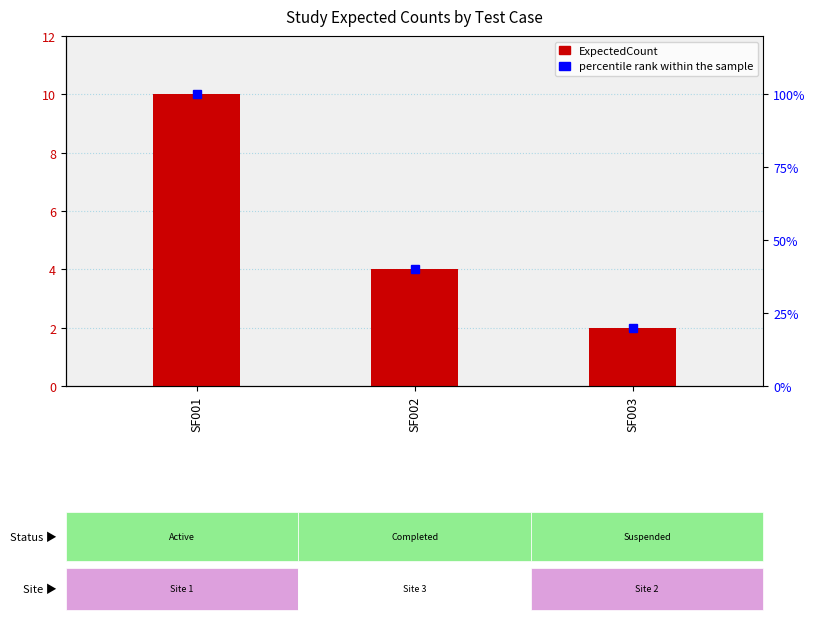

What value does the percentile rank within the sample series have at SF002, to the nearest 10?

40